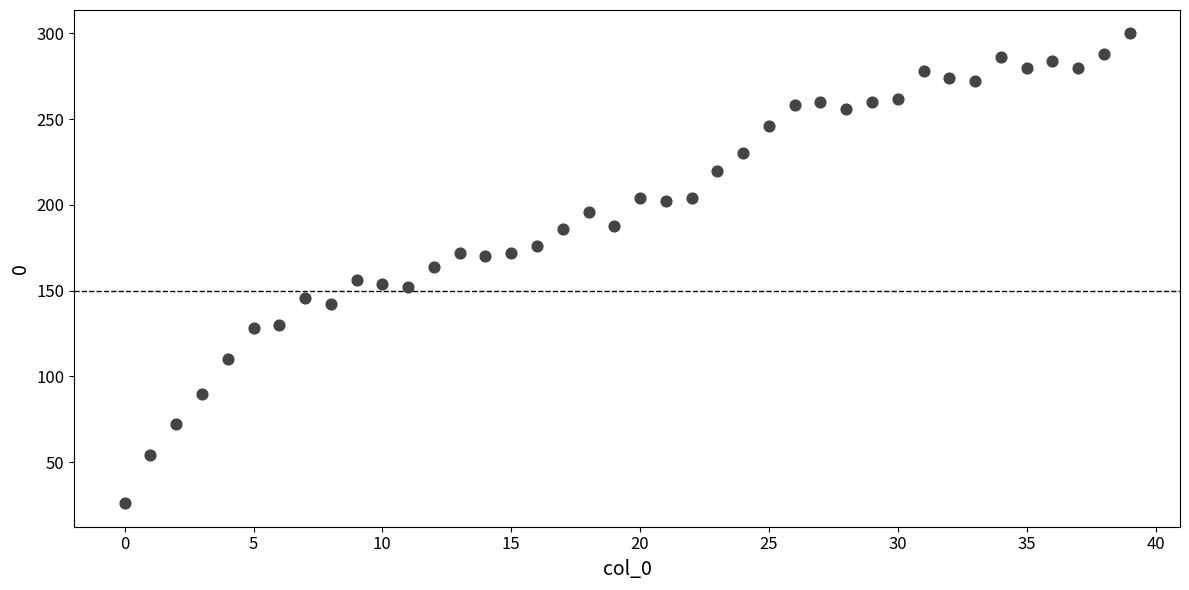

What is the range of Y values (max minus min)?

274